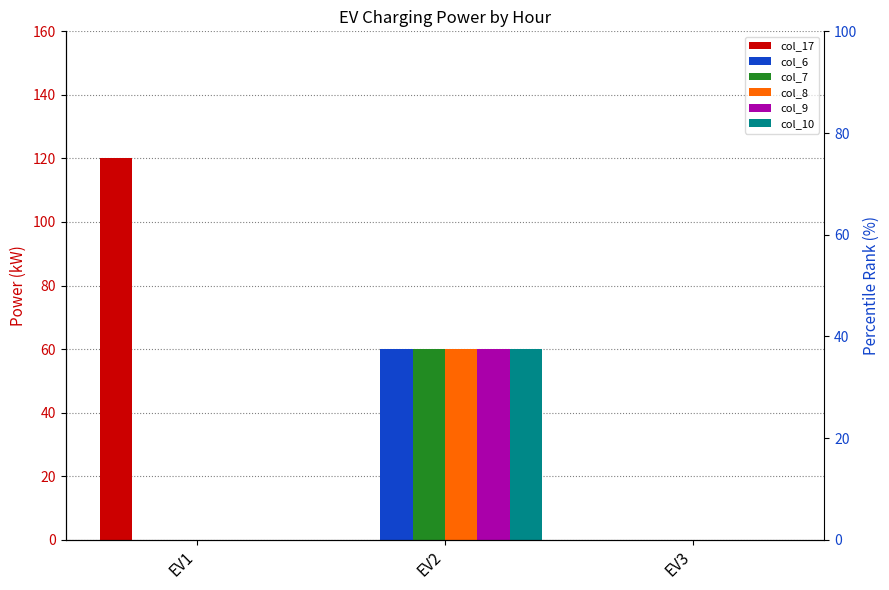

How many bars are there in each group?

6